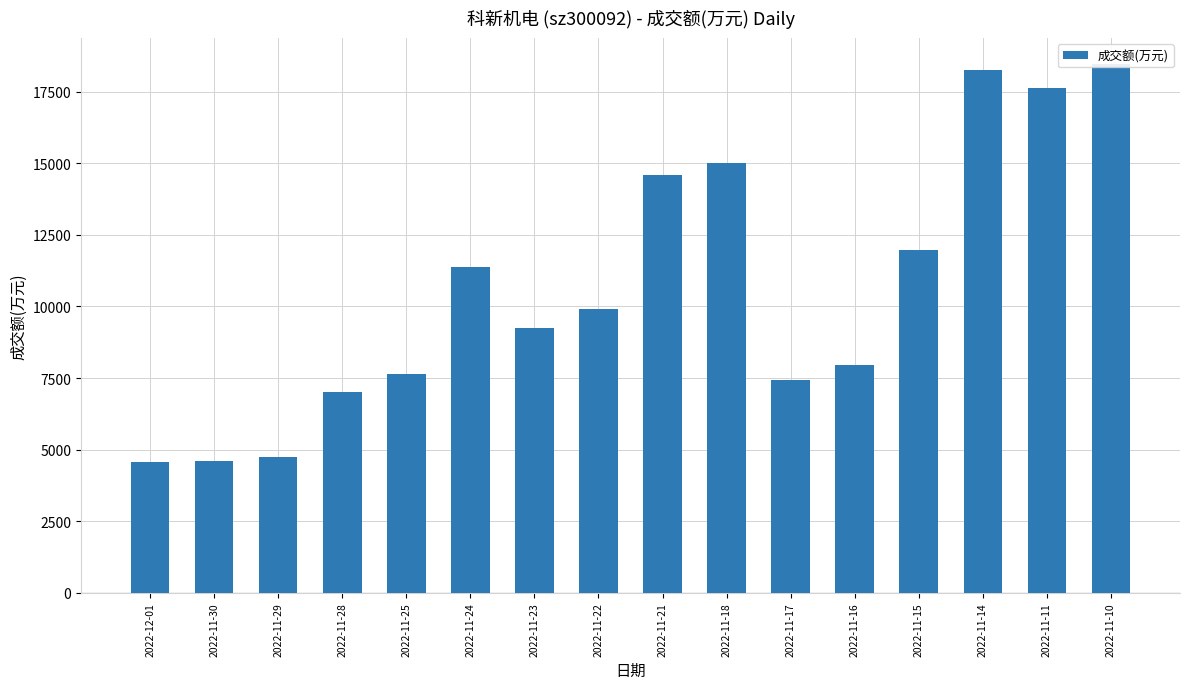

True or false: the data shows 27681 at 2022-11-14.

False